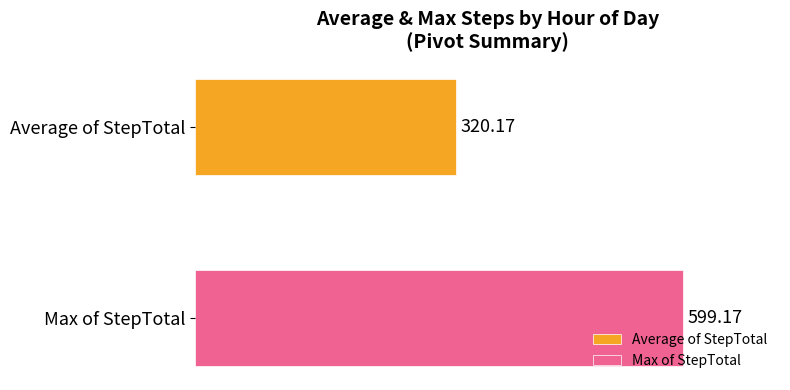

What are all the series names shown in the legend?

Average of StepTotal, Max of StepTotal